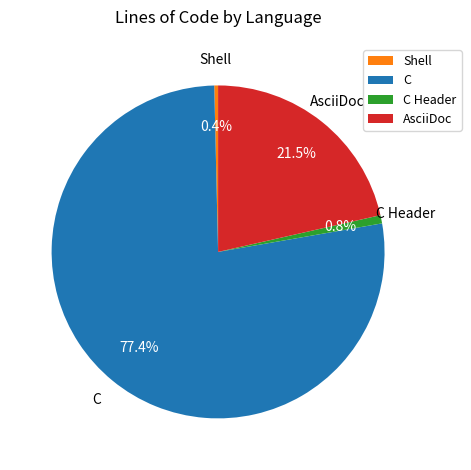

Which slice is the largest?

C